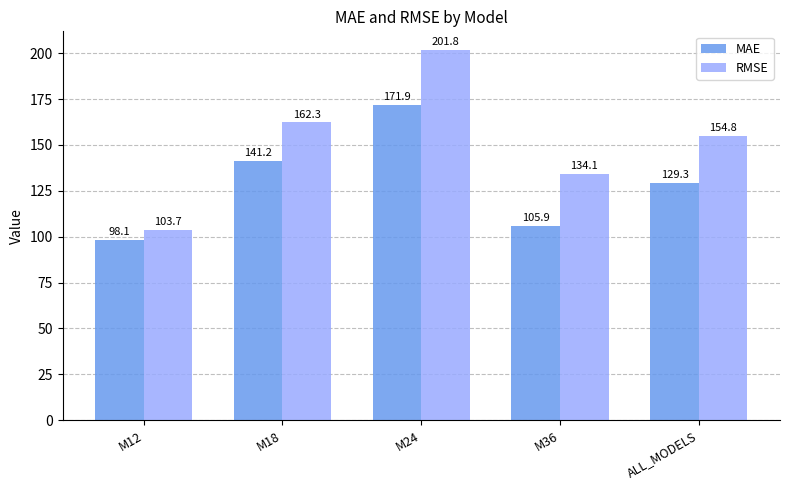

What is the difference between the maximum and second lowest values in the RMSE series?

67.7